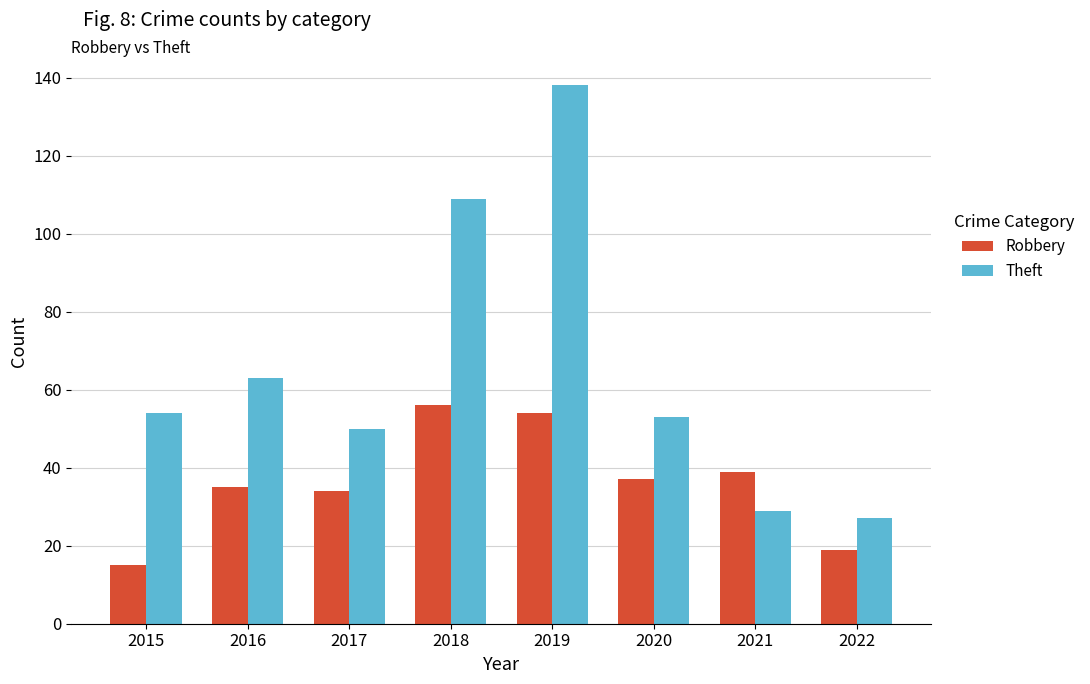

Which series has the largest range (max minus min)?

Theft